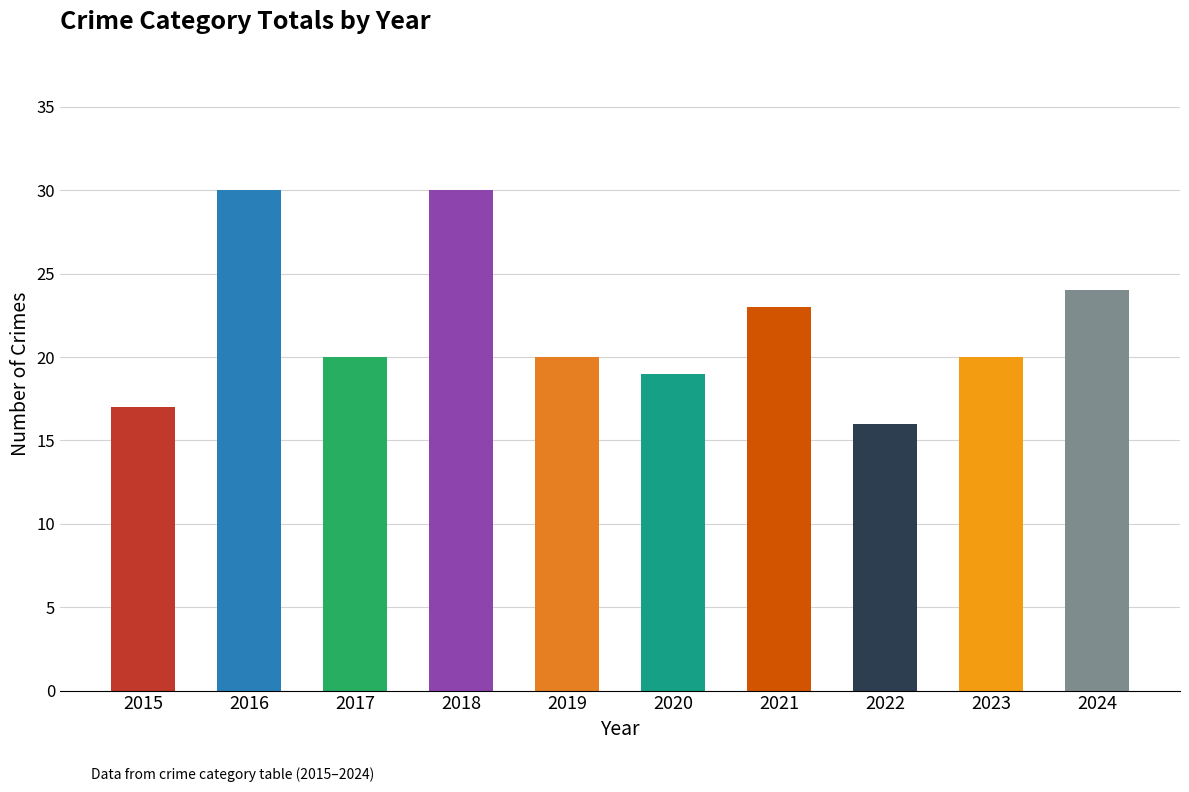

At which label does the data first exceed 20?

2016